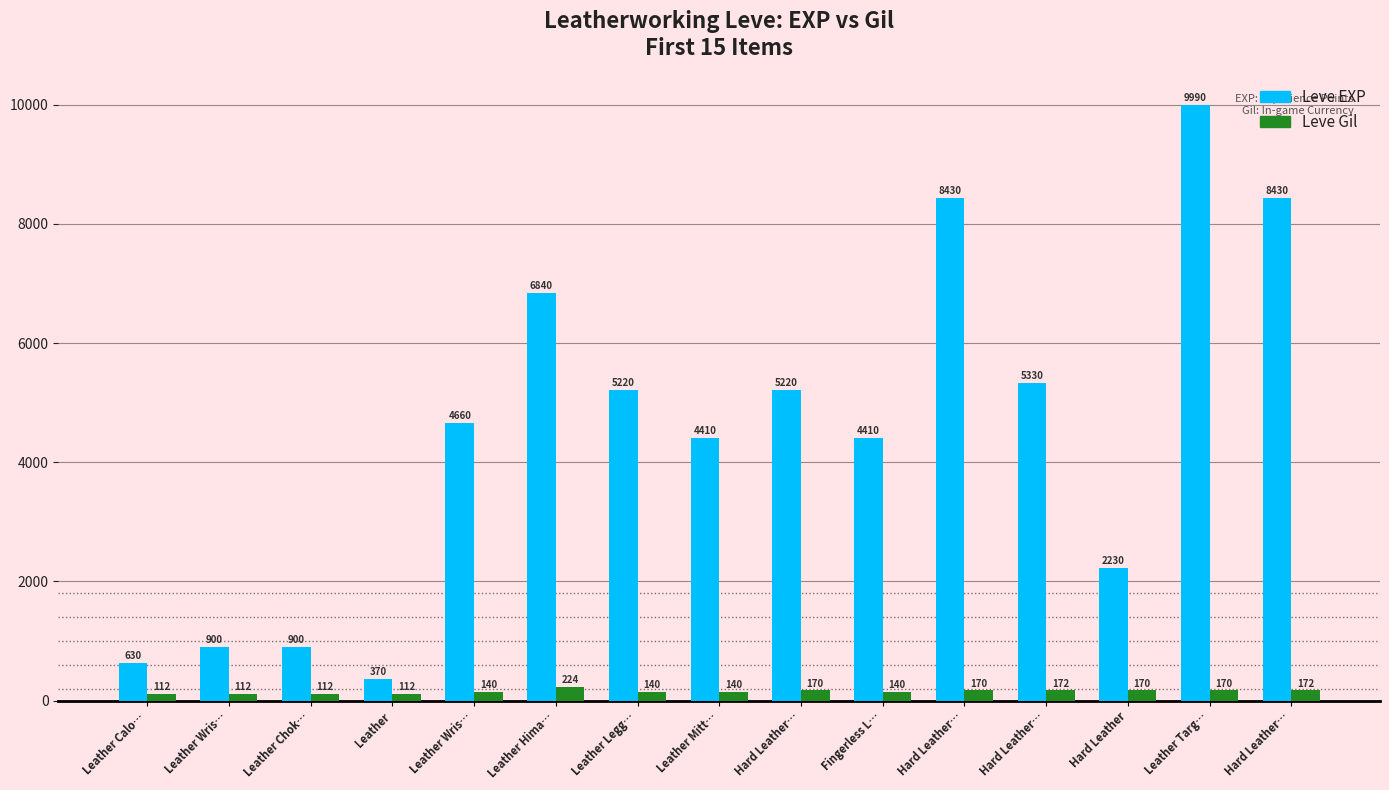

What is the value of the Leve Gil bar at the 7th from the left?

140